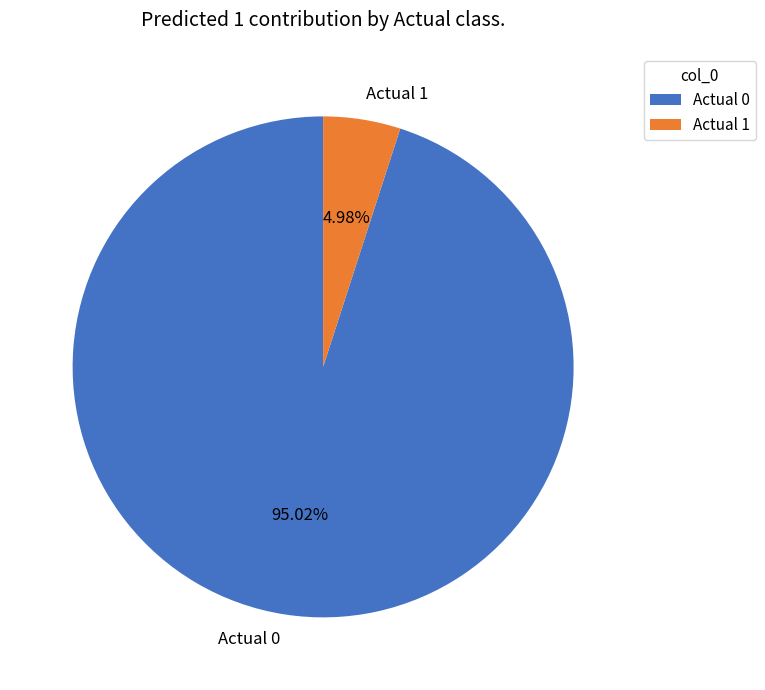

Count the number of slices in the pie.

2